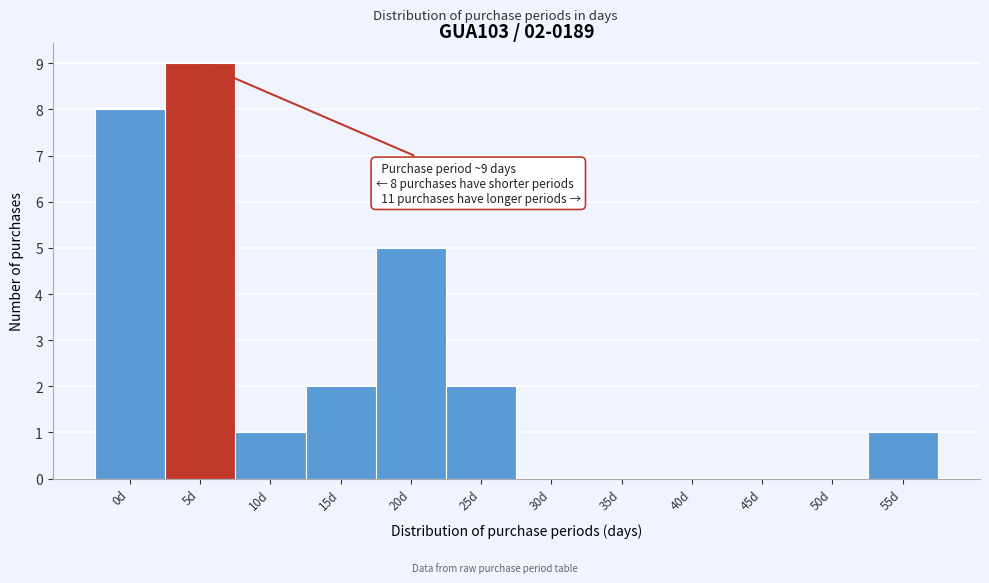

Reading left to right, transcribe all the data shown in this chart.

0d=8	5d=9	10d=1	15d=2	20d=5	25d=2	30d=0	35d=0	40d=0	45d=0	50d=0	55d=1